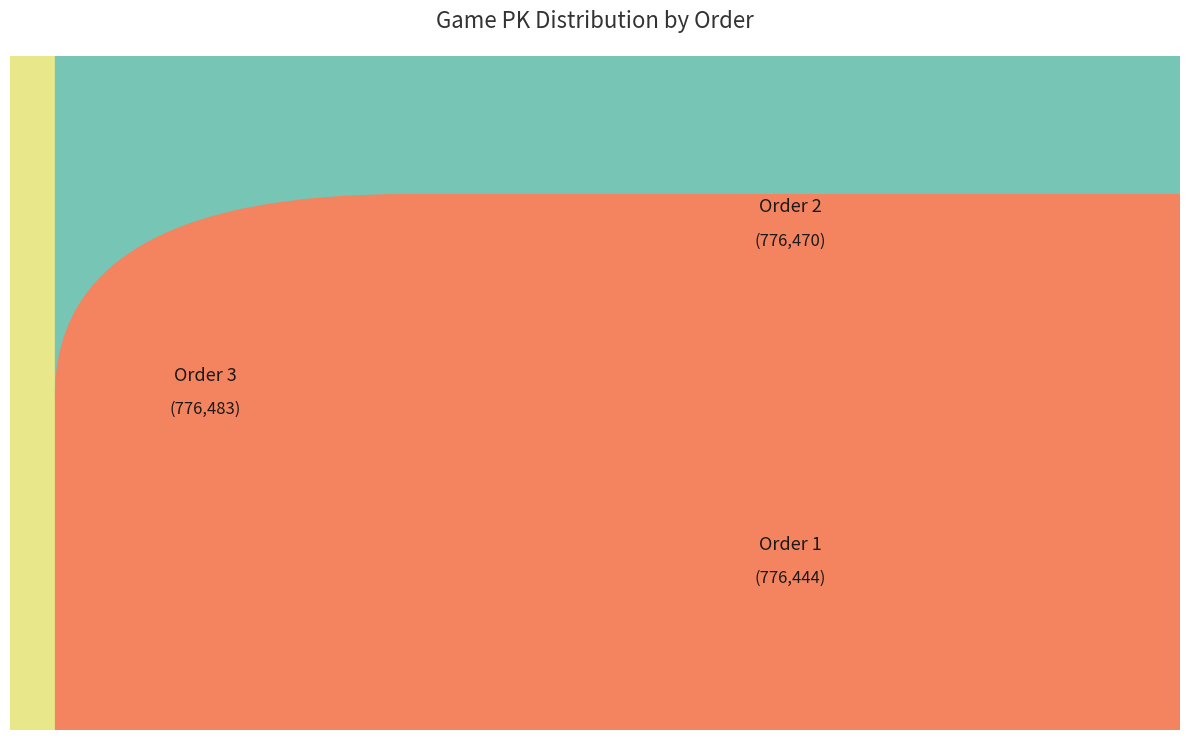

Is there any slice that represents more than half of the pie?

No